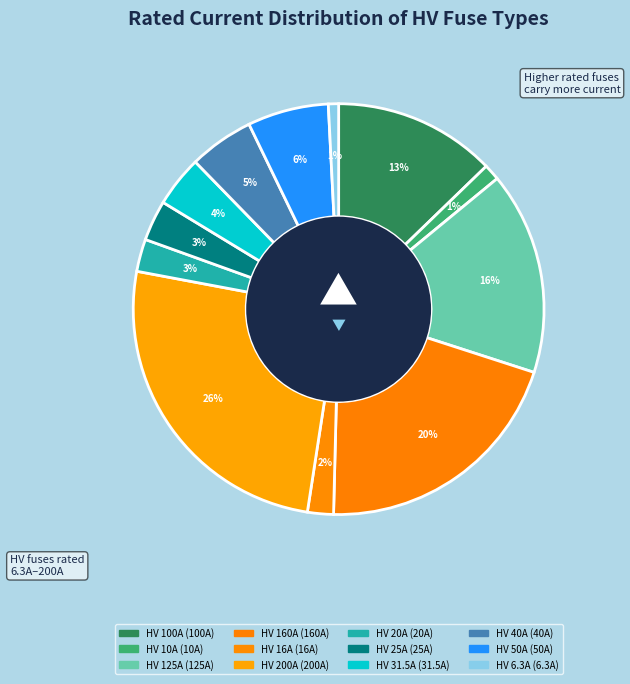

Does HV 125A account for over 50% of the chart?

No